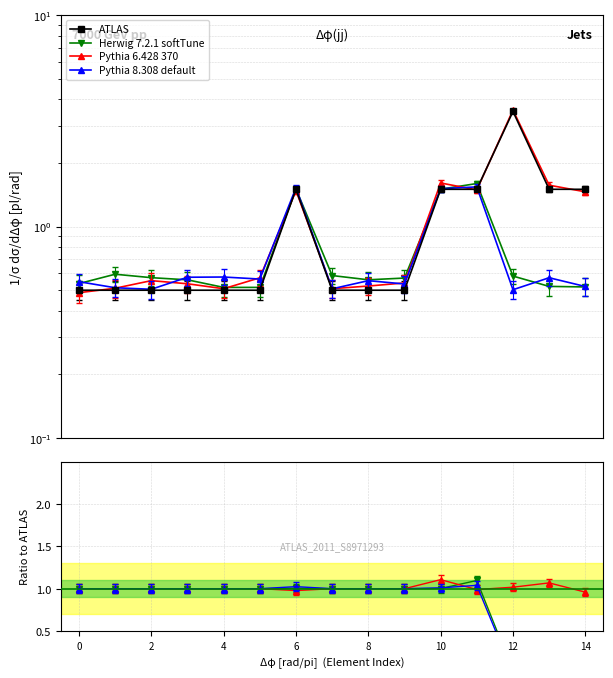

Is the value of Pythia 8.308 default at 2 greater than the value of ATLAS at 4?

Yes